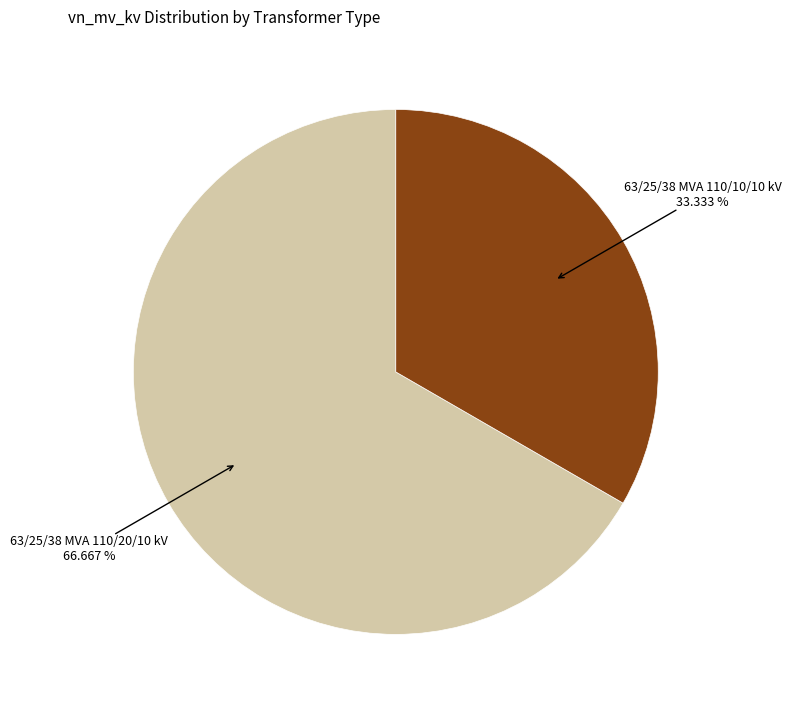

Does any single category account for the majority?

Yes